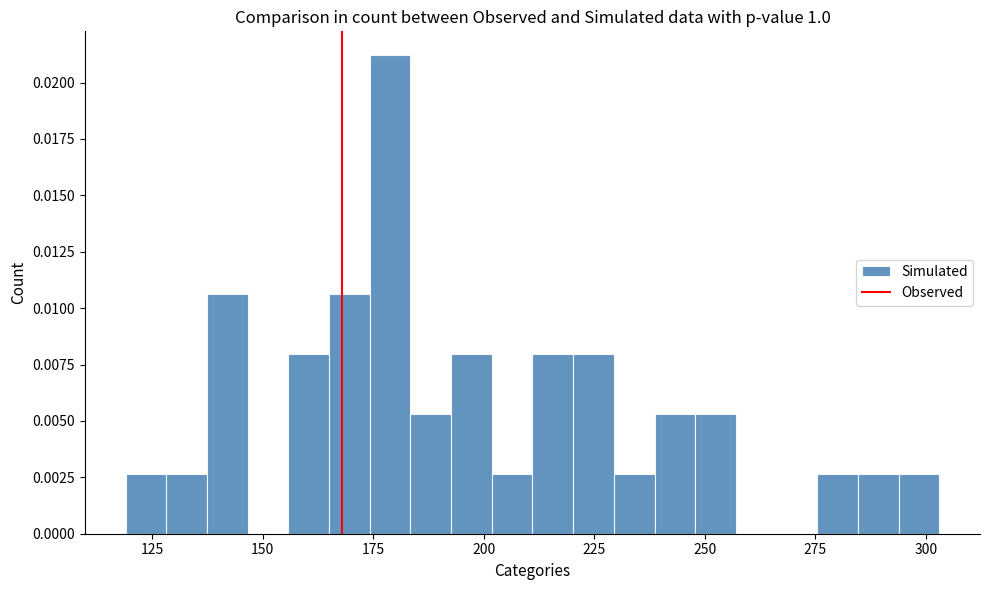

Around what value on the x-axis is the tallest bar? Give the approximate position of its centre, as read against the axis.

180